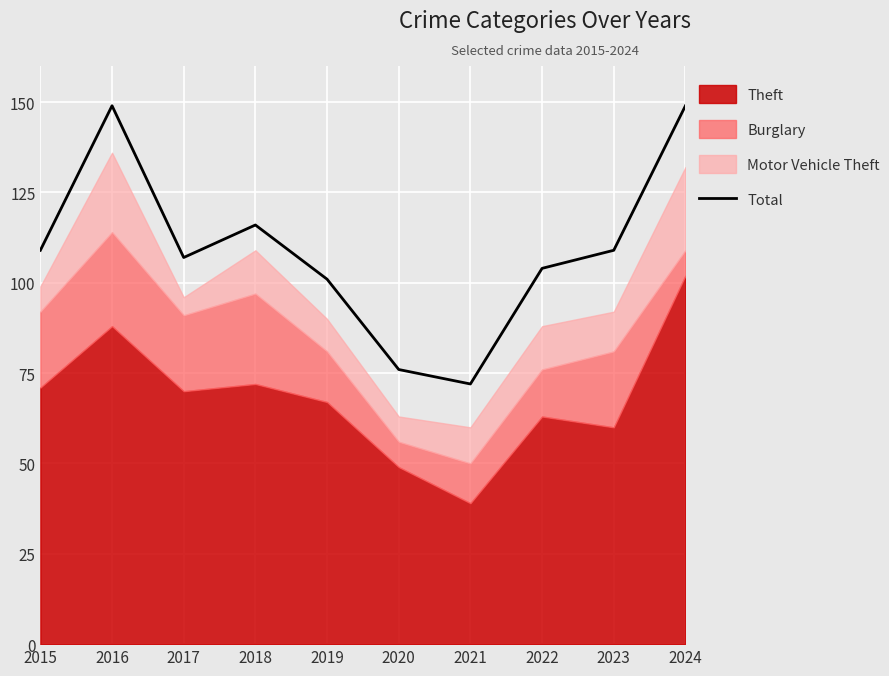

How many points are higher than both their immediate neighbors (excluding endpoints)?

2